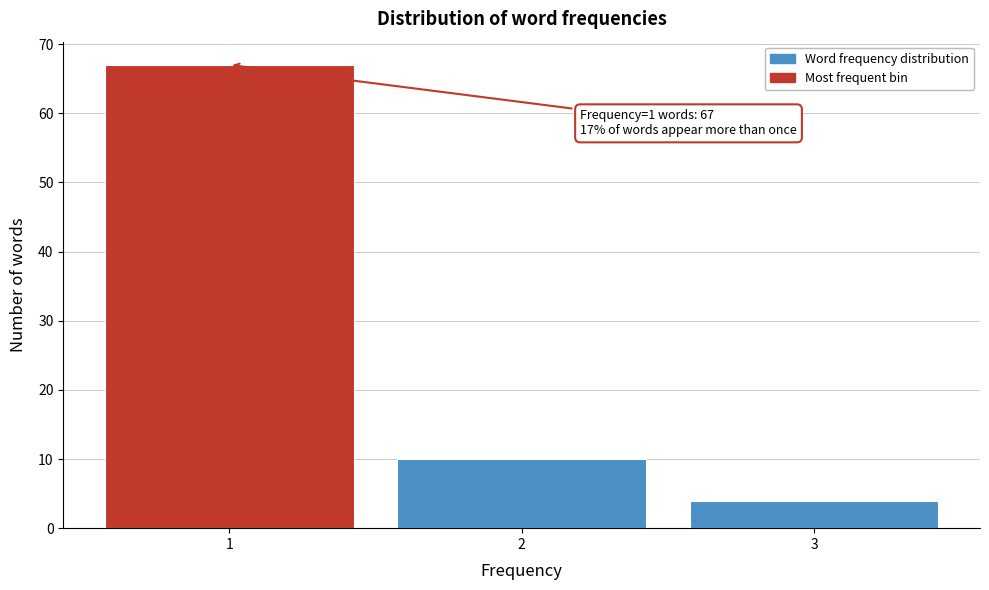

Which range on the x-axis has the tallest bar?

0.5 to 1.5